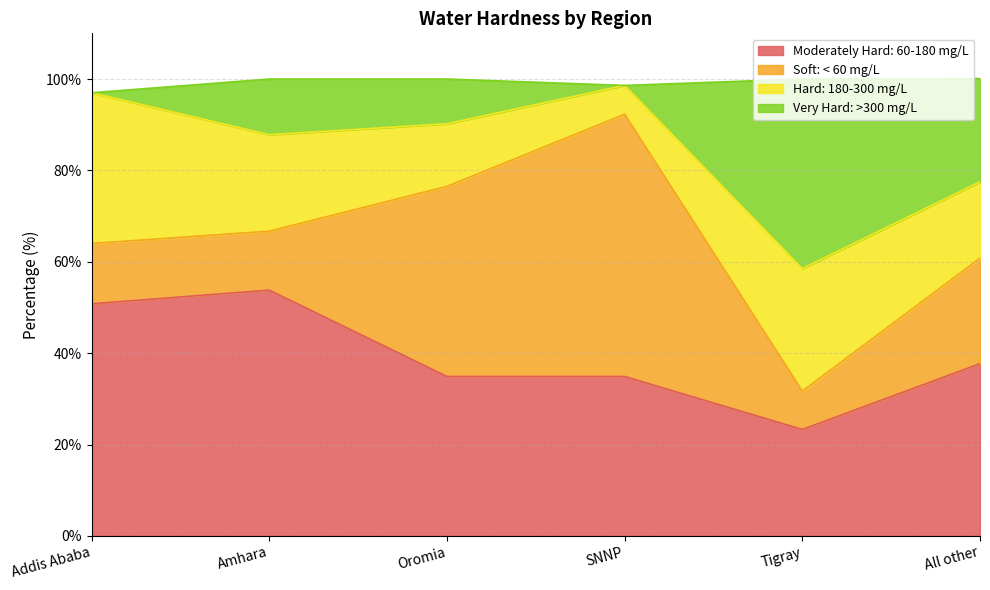

Which category has the highest value in the Moderately Hard: 60-180 mg/L series?

Amhara